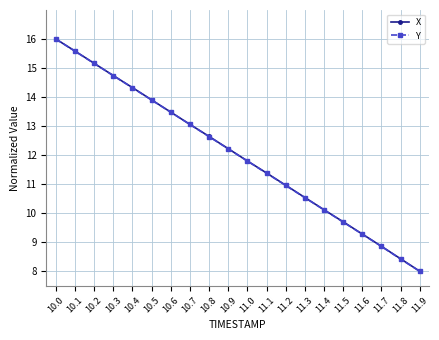

What is the sum of all Y values?

240.1